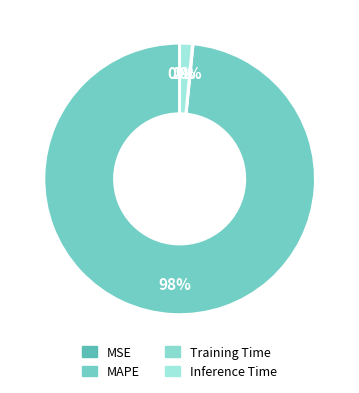

To the nearest percent, what percentage of the pie is MAPE?

98%